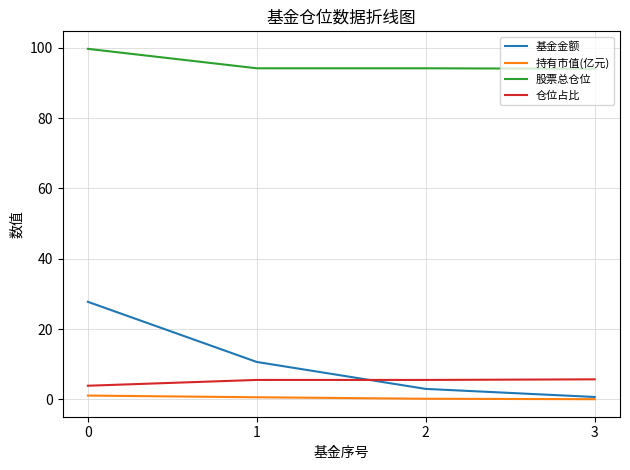

List the series in order of their peak value, lowest first.

持有市值(亿元), 仓位占比, 基金金额, 股票总仓位